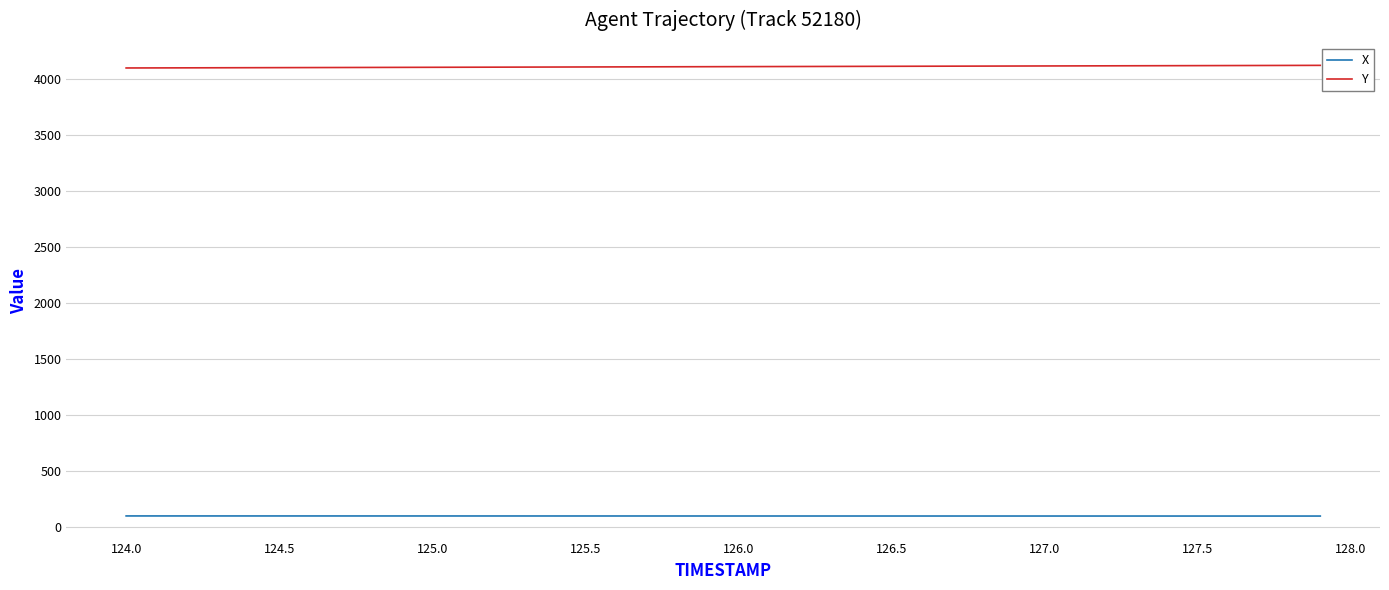

True or false: X and Y cross at least once.

False